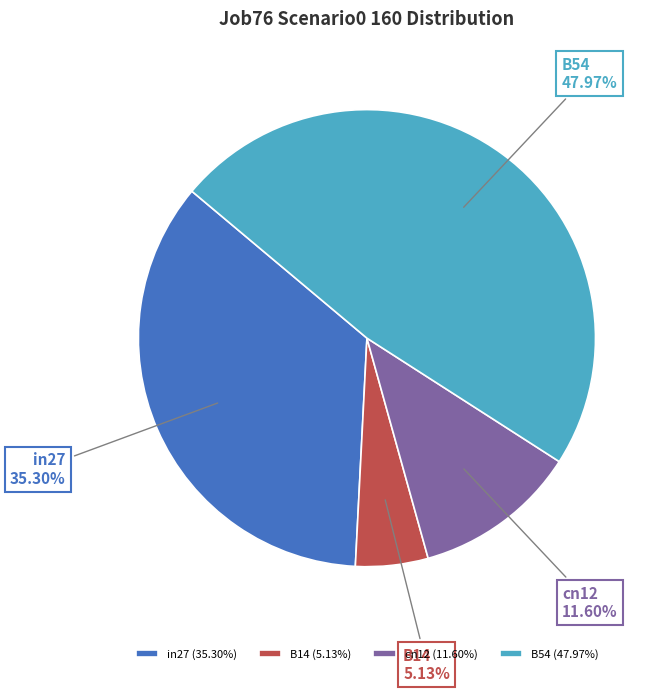

What is the total percentage of cn12 and in27?

46.9%